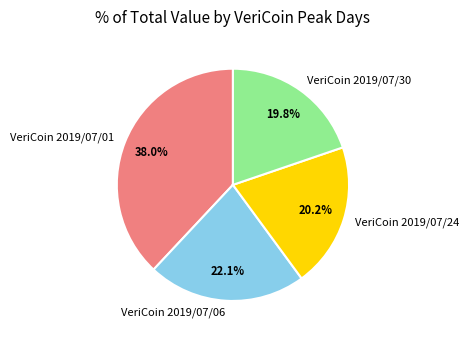

The VeriCoin 2019/07/30 slice represents 20% of the pie. True or false?

True